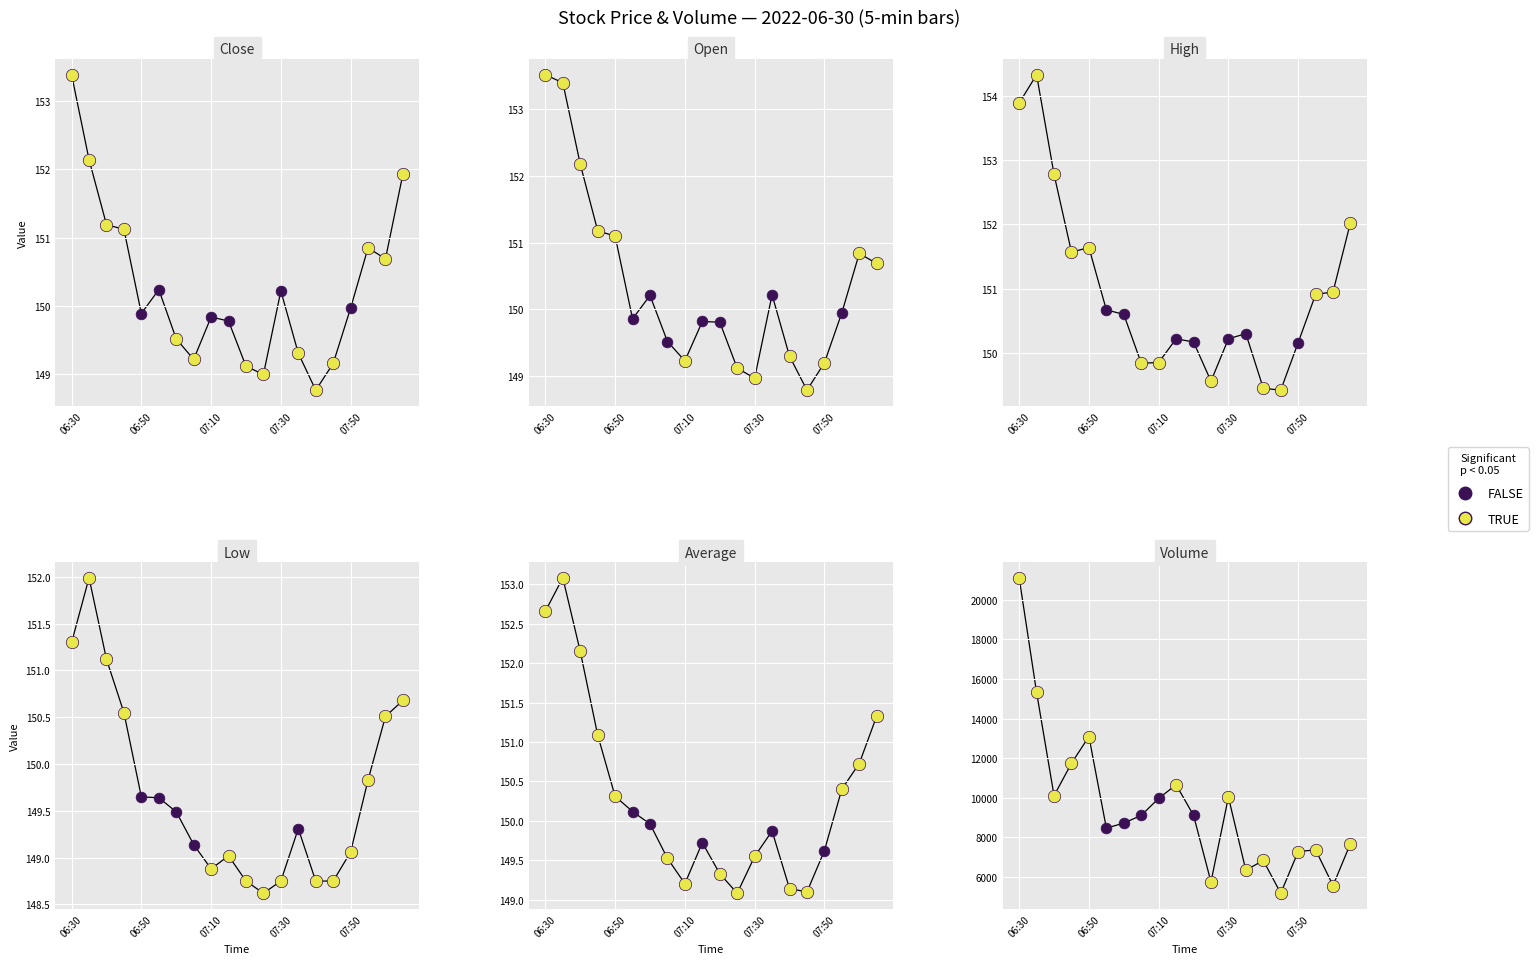

Which series contains the highest Y value?

volume